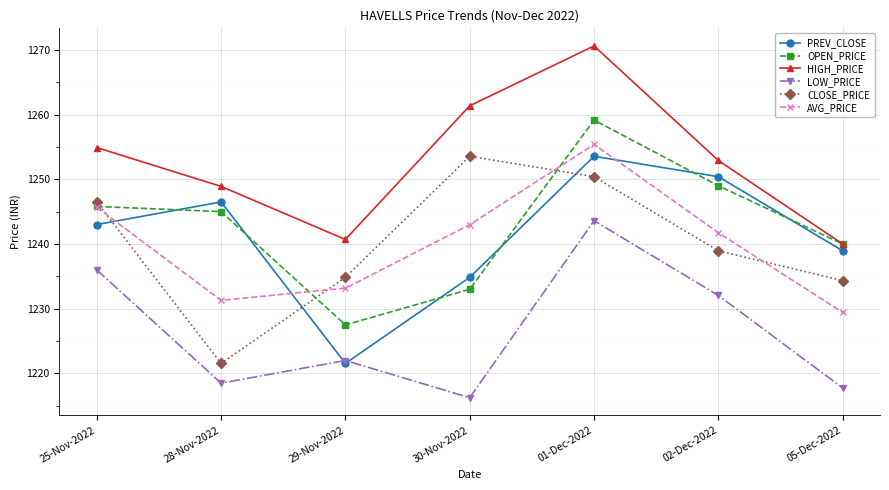

Does the chart display data point markers on the line(s)?

Yes